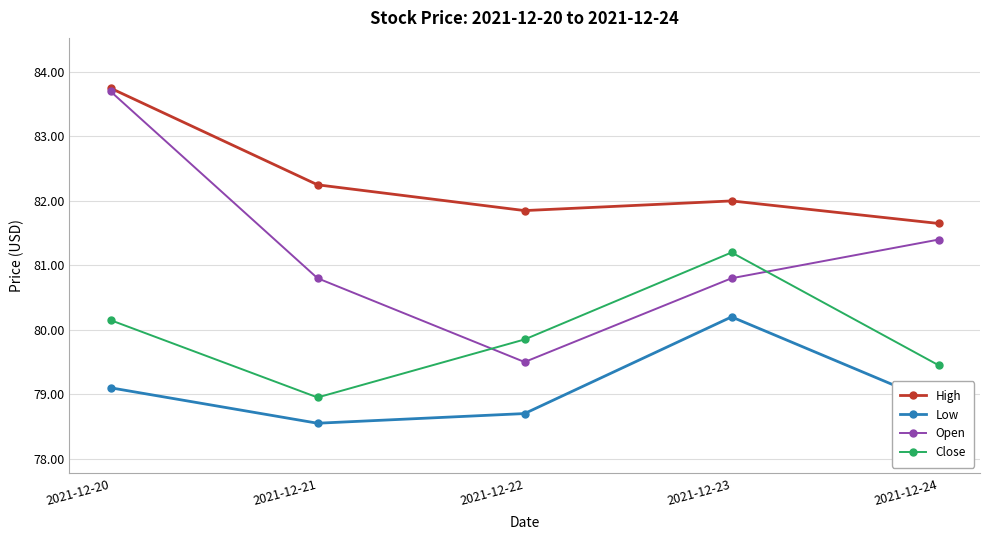

What are all the series names shown in the legend?

High, Low, Open, Close